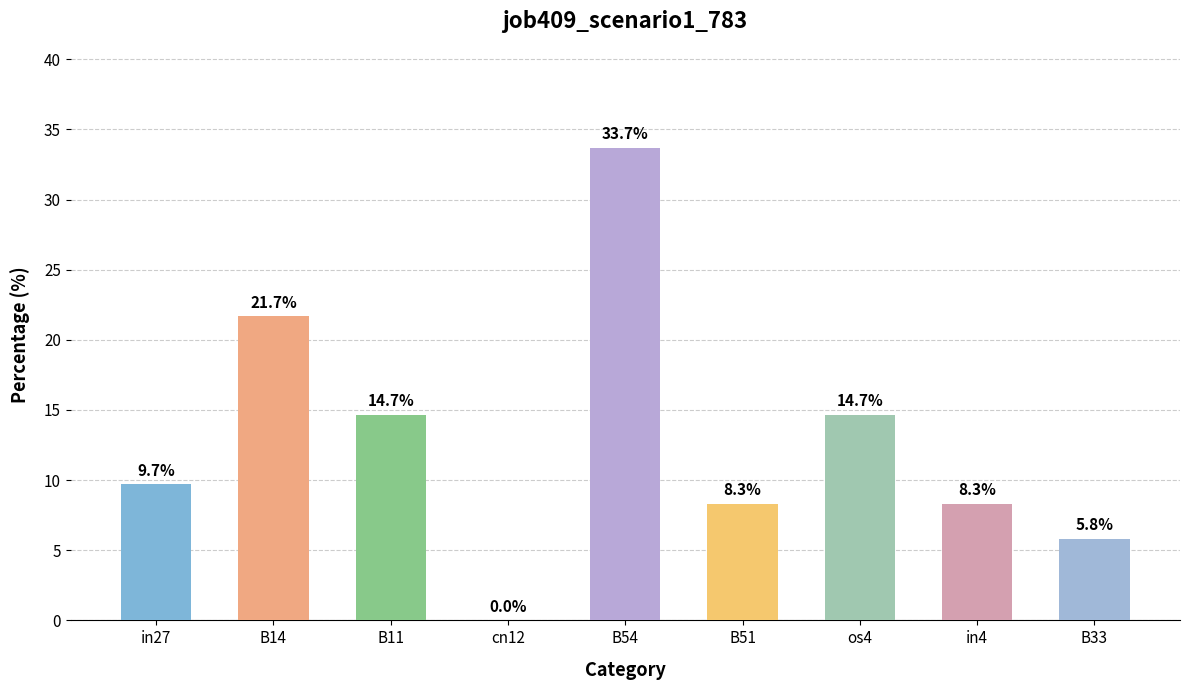

What is the ratio of the value at B54 to the value at B51?

4.1